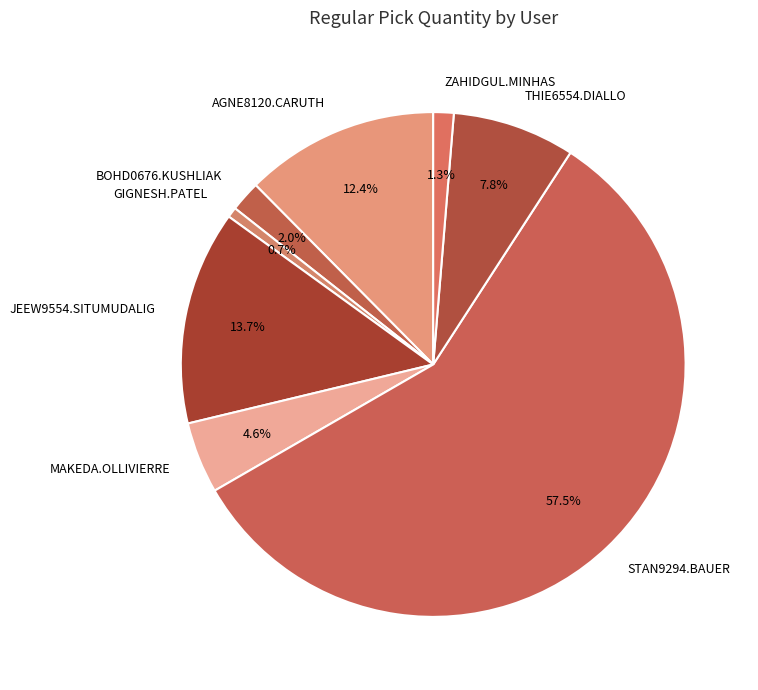

What percentage do MAKEDA.OLLIVIERRE and AGNE8120.CARUTH together represent?

17.0%